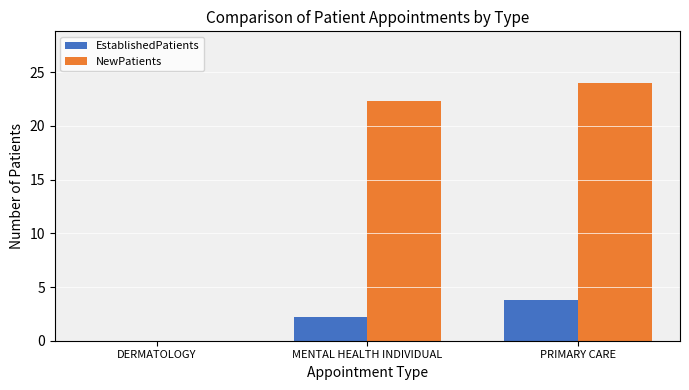

Which series has the largest total across all categories?

NewPatients